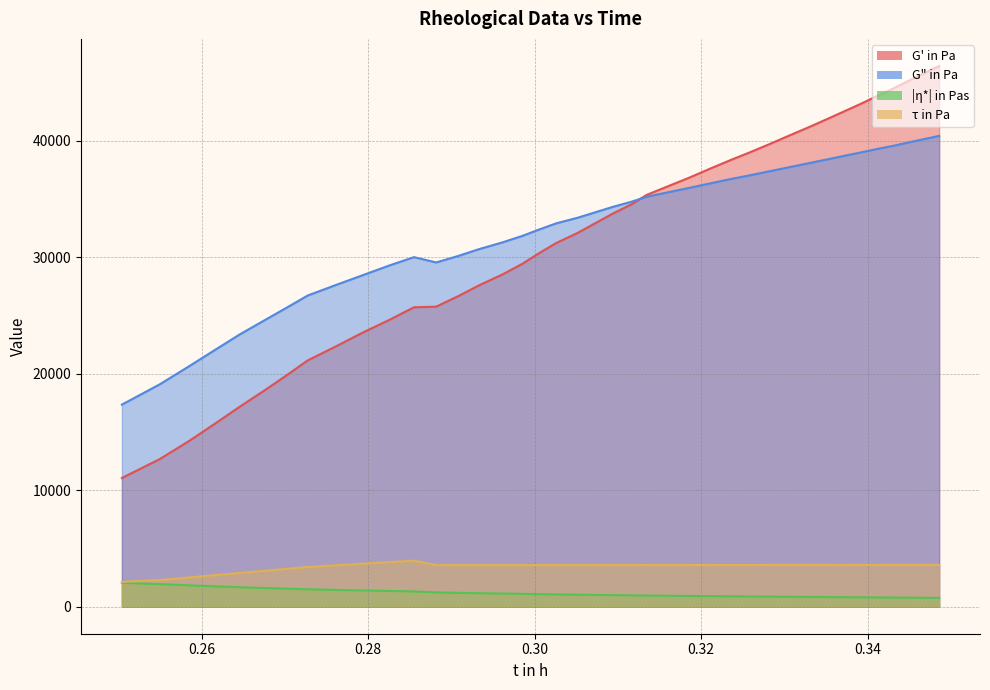

What is the label of the 31st point from the right?

0.279400505897456